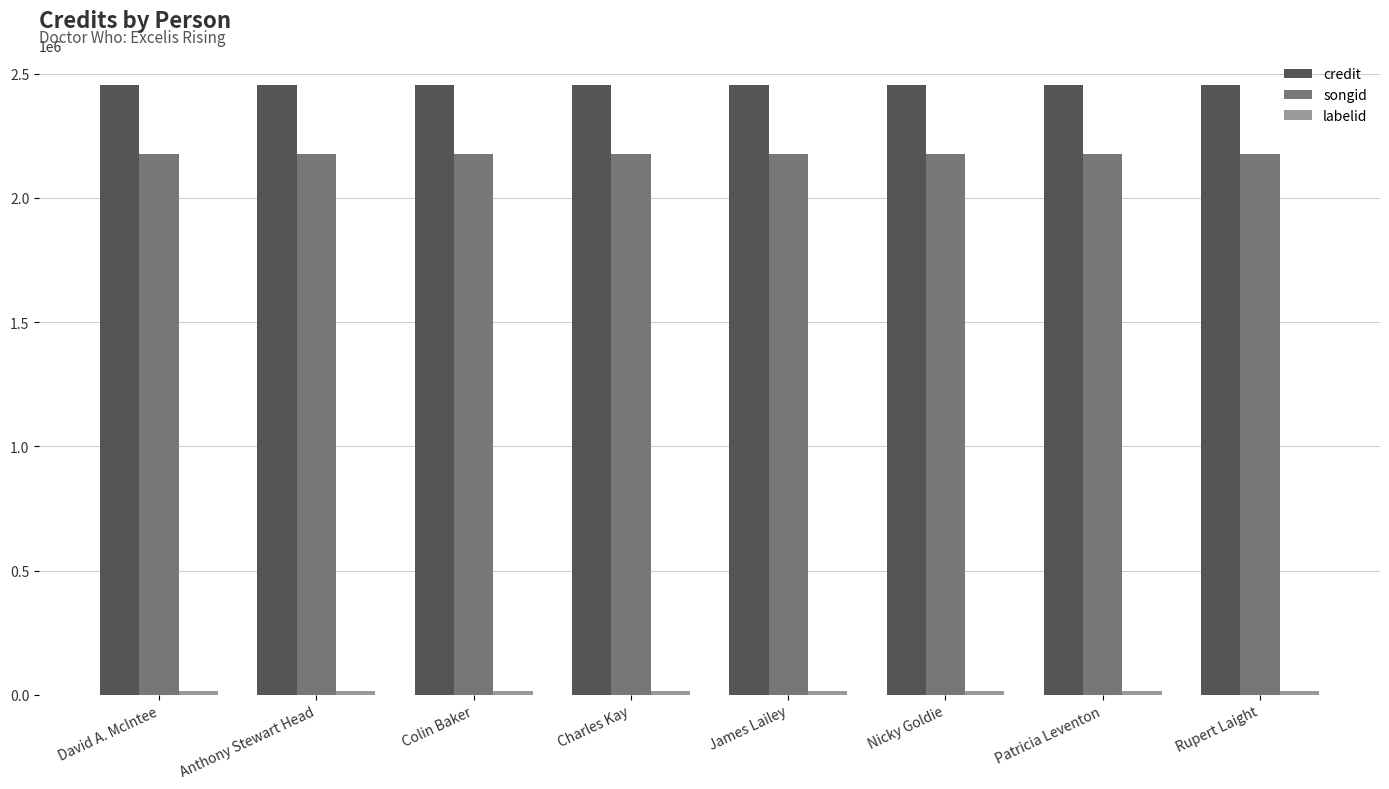

What is the sum of all songid values?

17426424